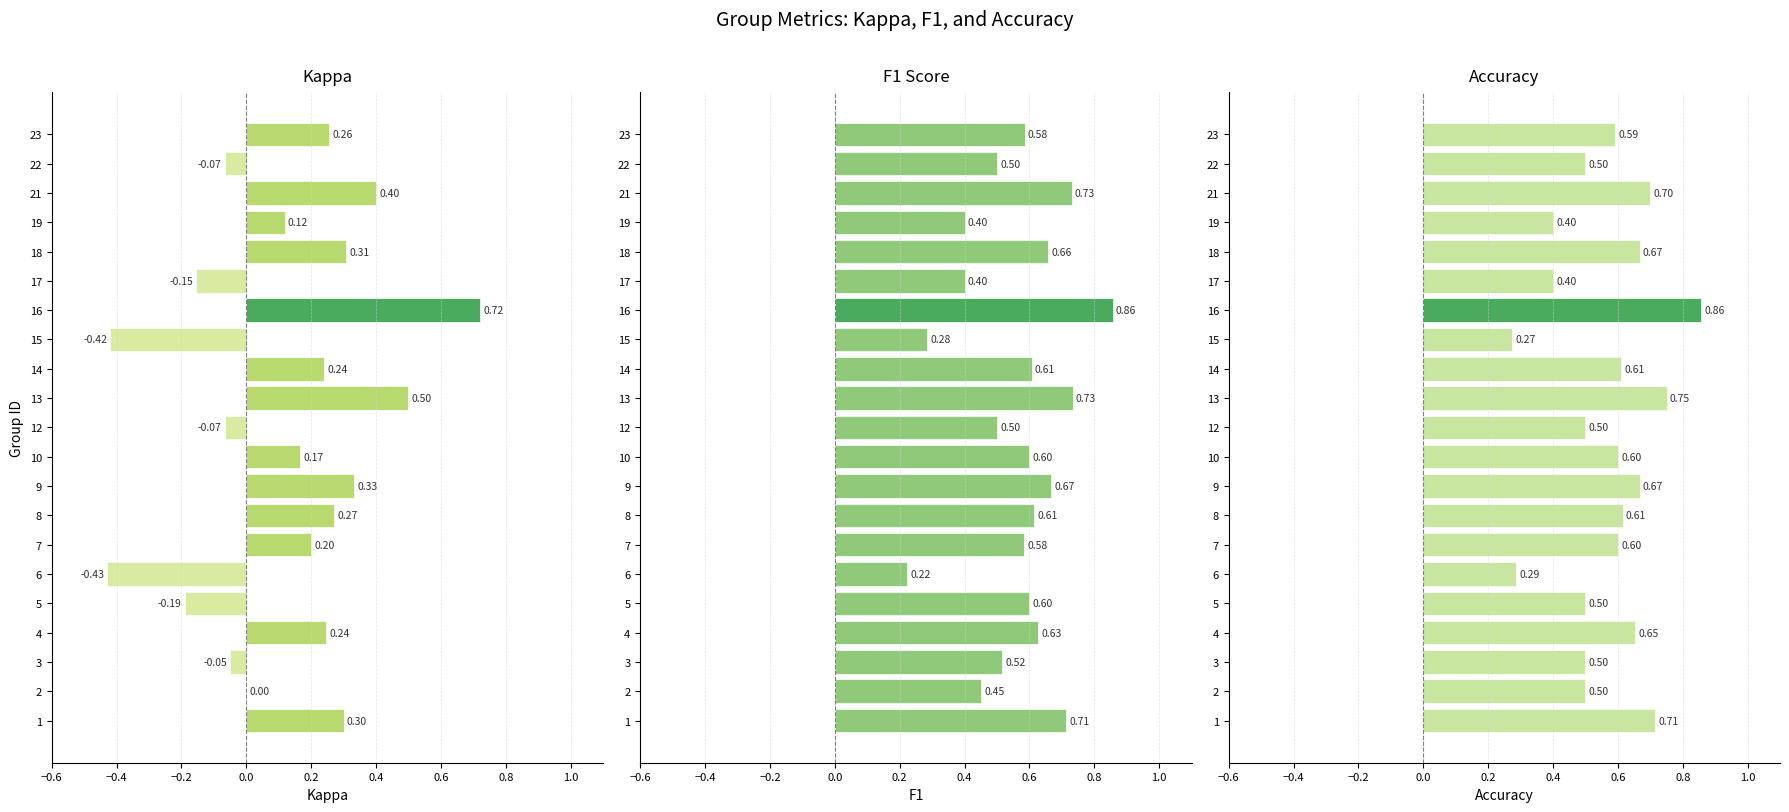

What position from the right is 0.6?

15